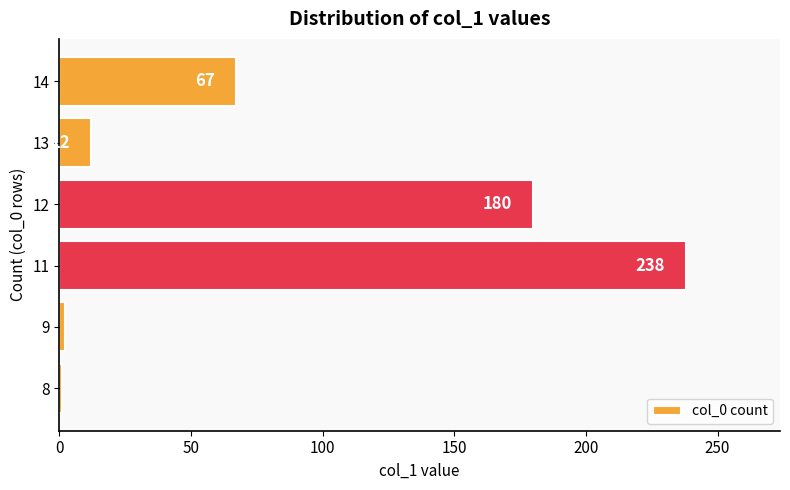

How many values are below 67?

3